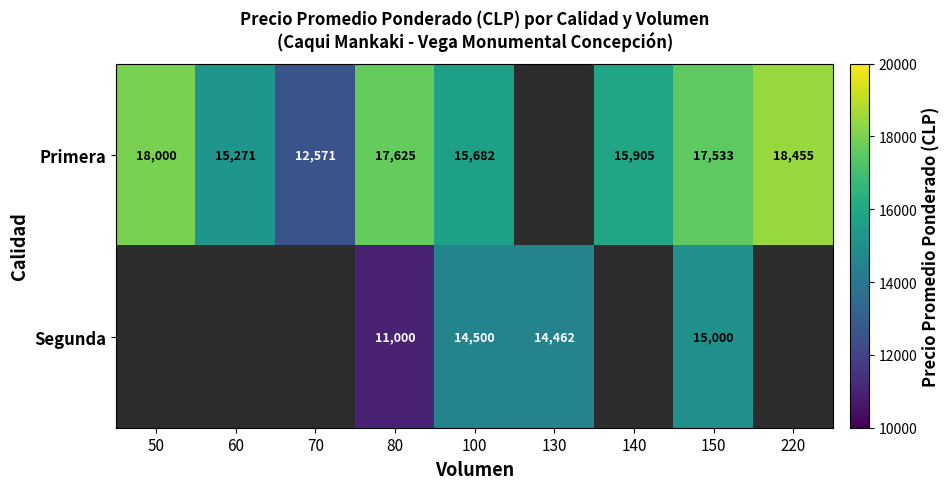

At 80, list the series in order from largest to smallest.

Primera, Segunda